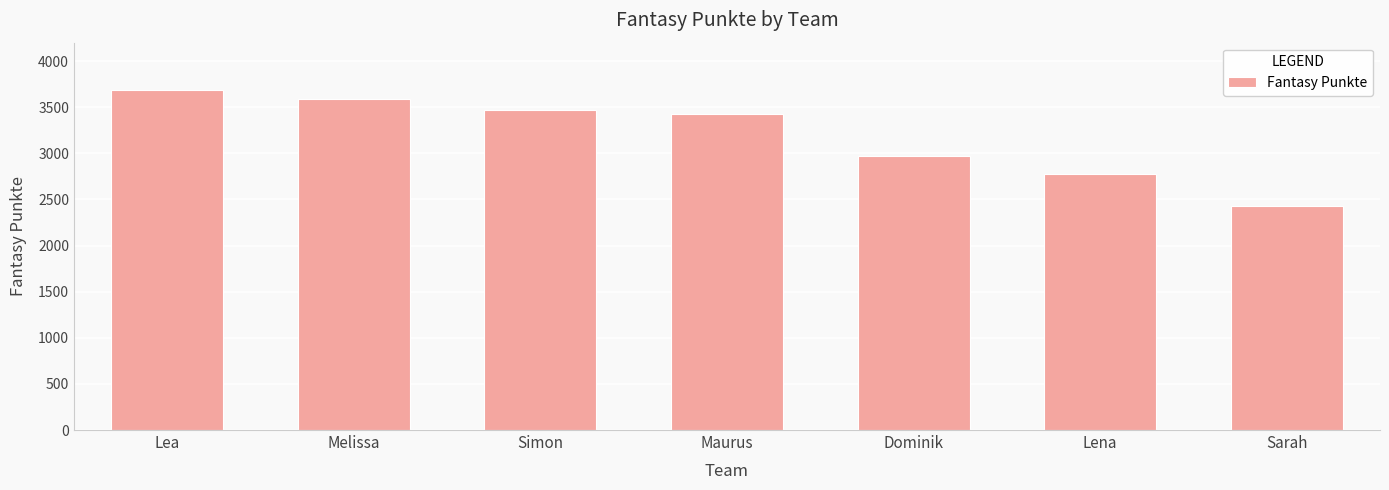

The value at Lena is 2773. True or false?

True